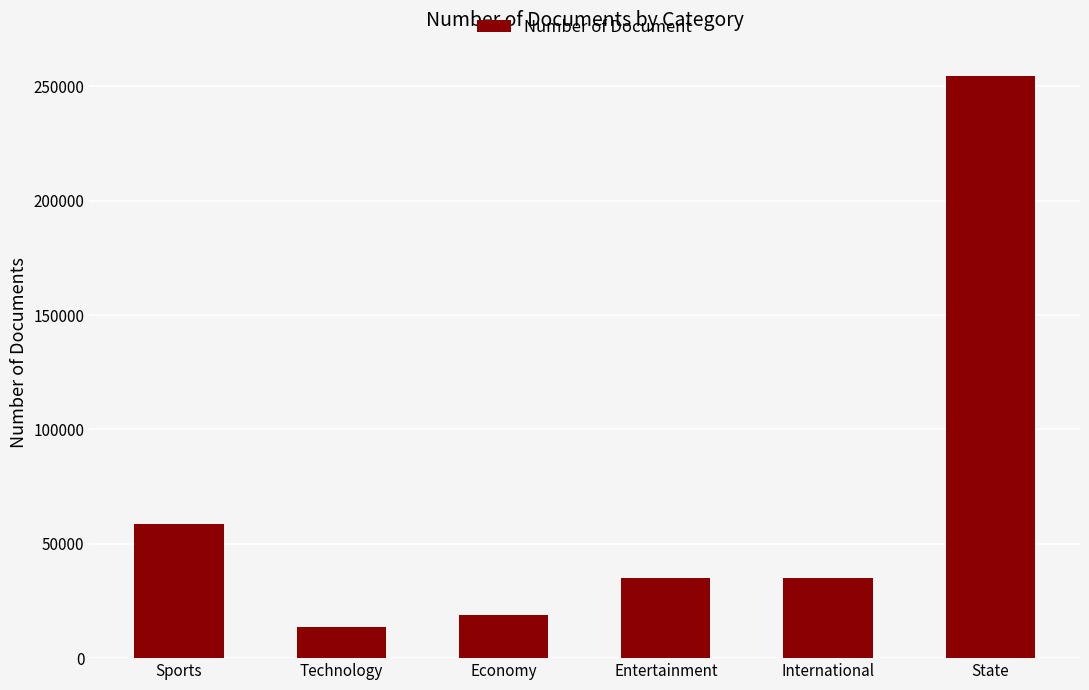

What is the label of the 5th bar from the right?

Technology